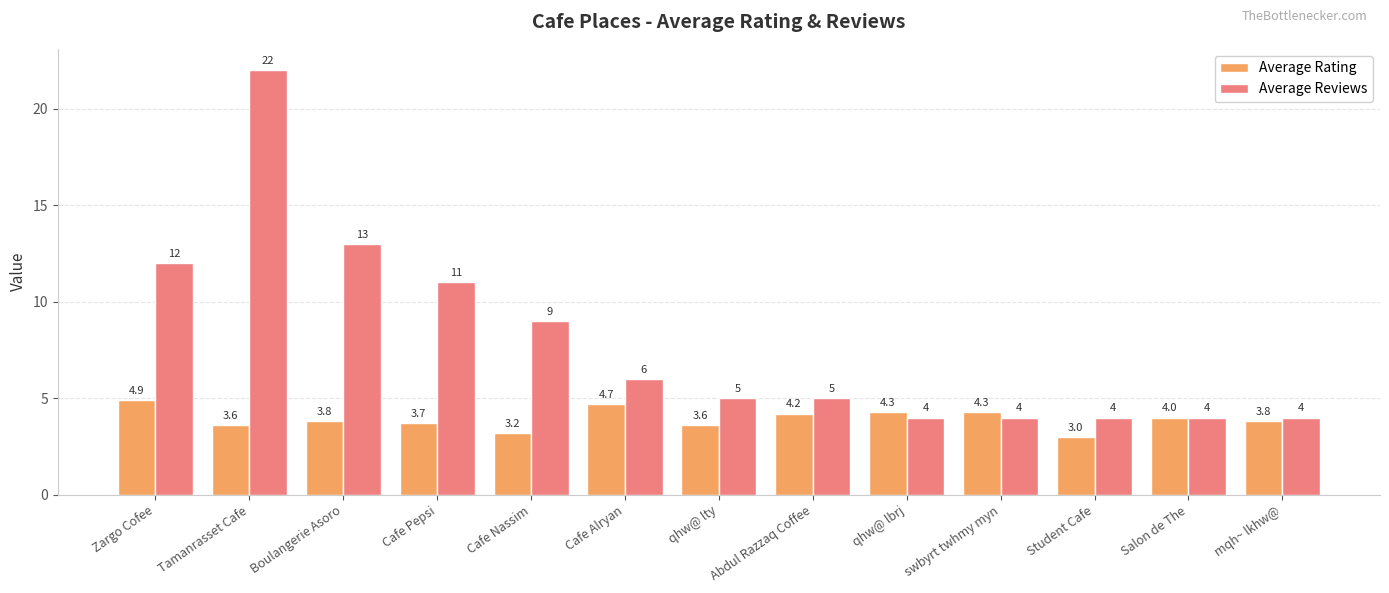

Is the value of Average Reviews at Abdul Razzaq Coffee greater than the value of Average Rating at swbyrt twhmy myn?

Yes